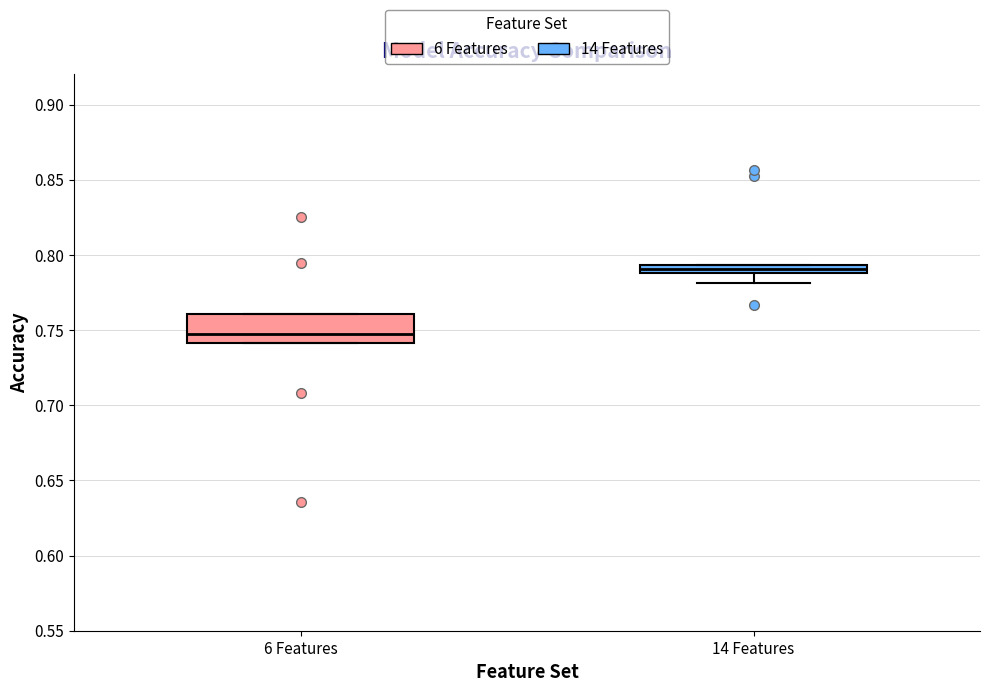

Which box has the lowest median line?

6 Features